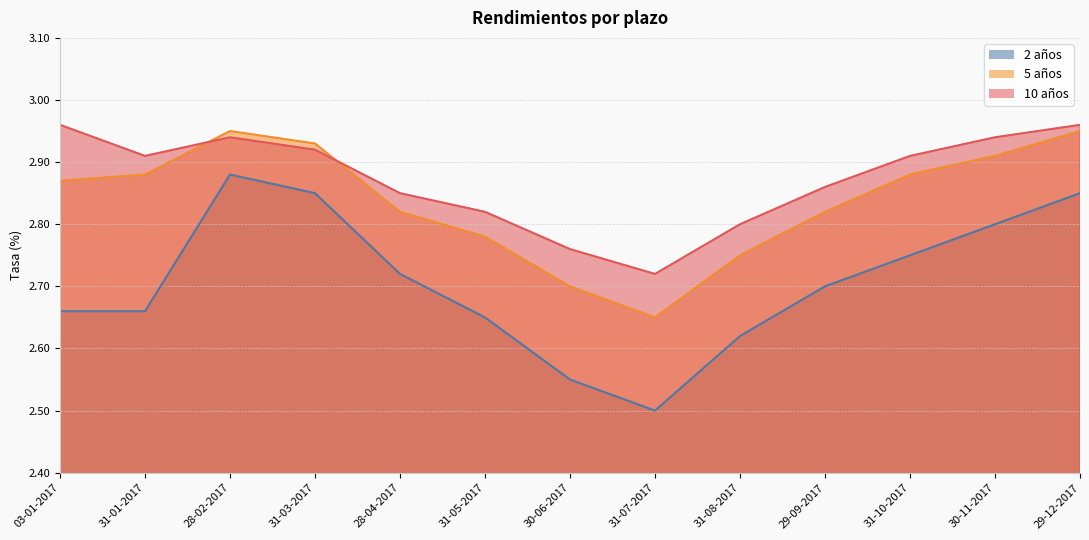

What is the total value across all series at 31-03-2017?

8.7